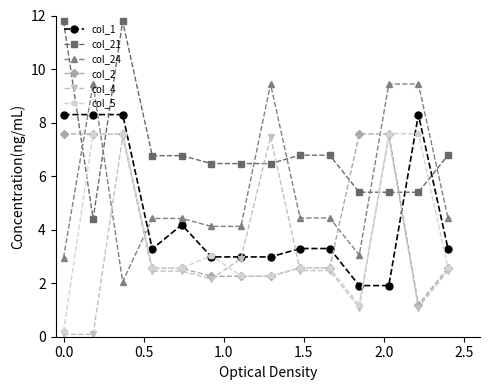

At how many categories does at least one series exceed 7?

7